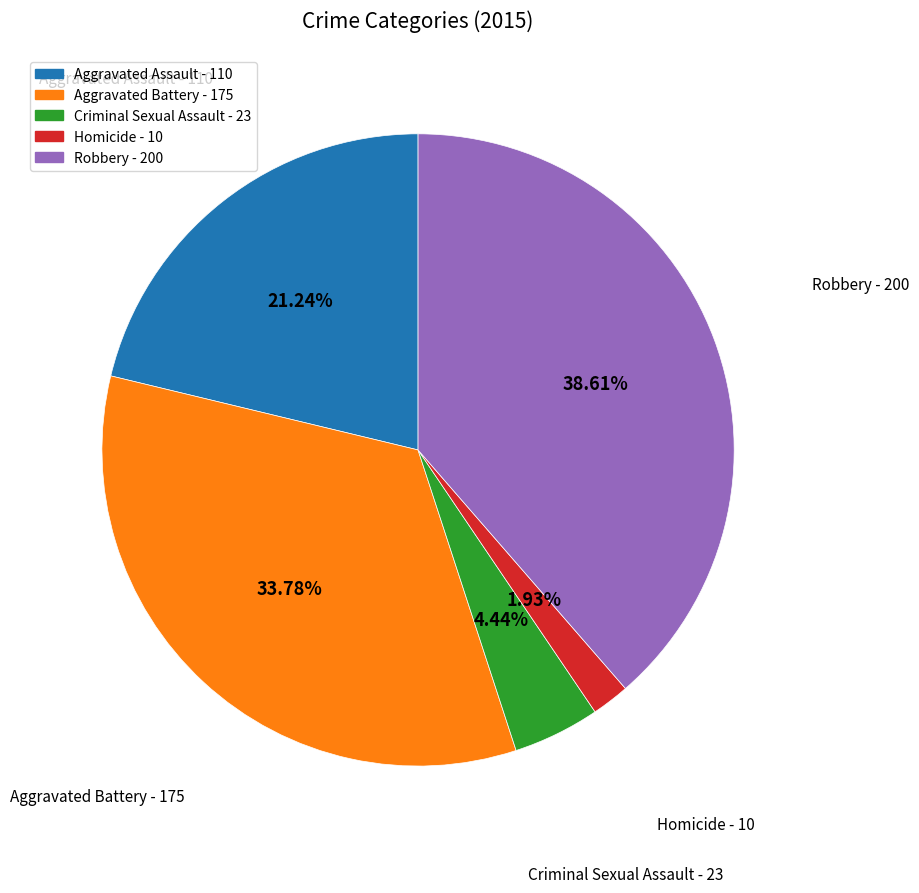

To the nearest percent, what portion does Homicide represent?

2%